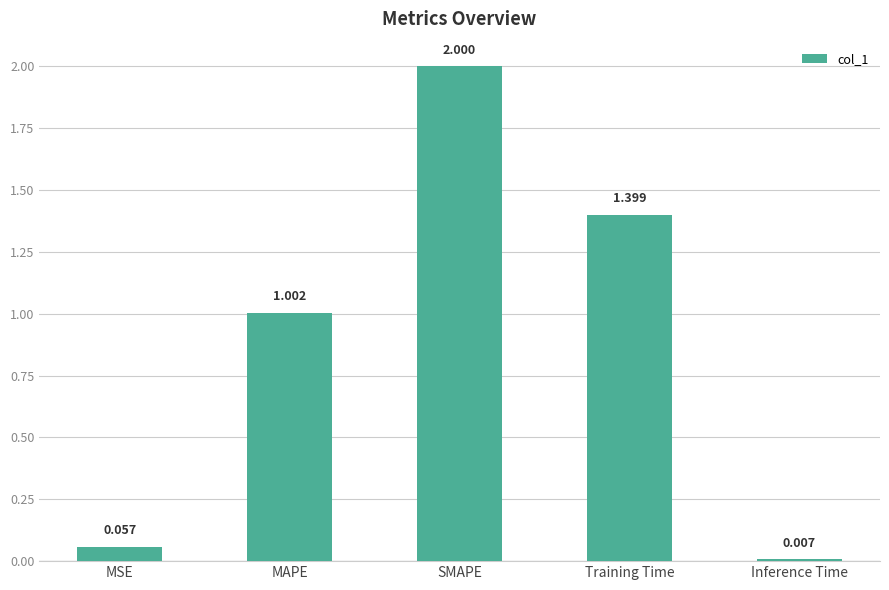

Which has a higher value, Training Time or MSE?

Training Time